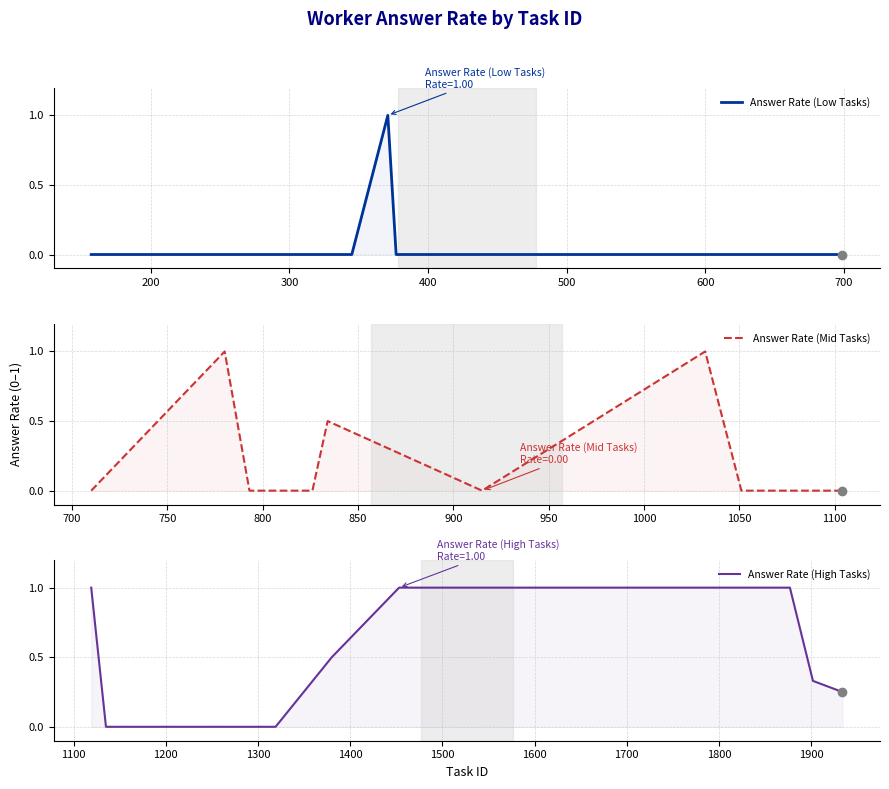

List the series in order of their peak value, lowest first.

Answer Rate (Low Tasks), Answer Rate (Mid Tasks), Answer Rate (High Tasks)